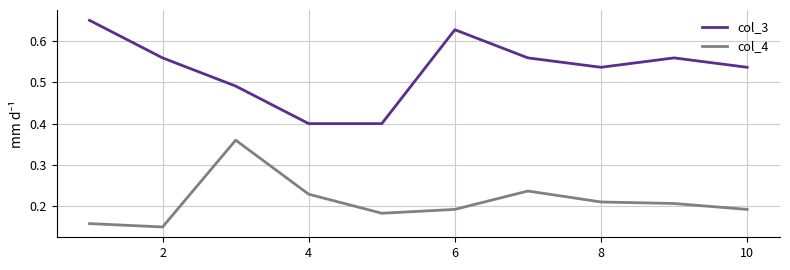

True or false: col_4 and col_3 intersect in this chart.

False